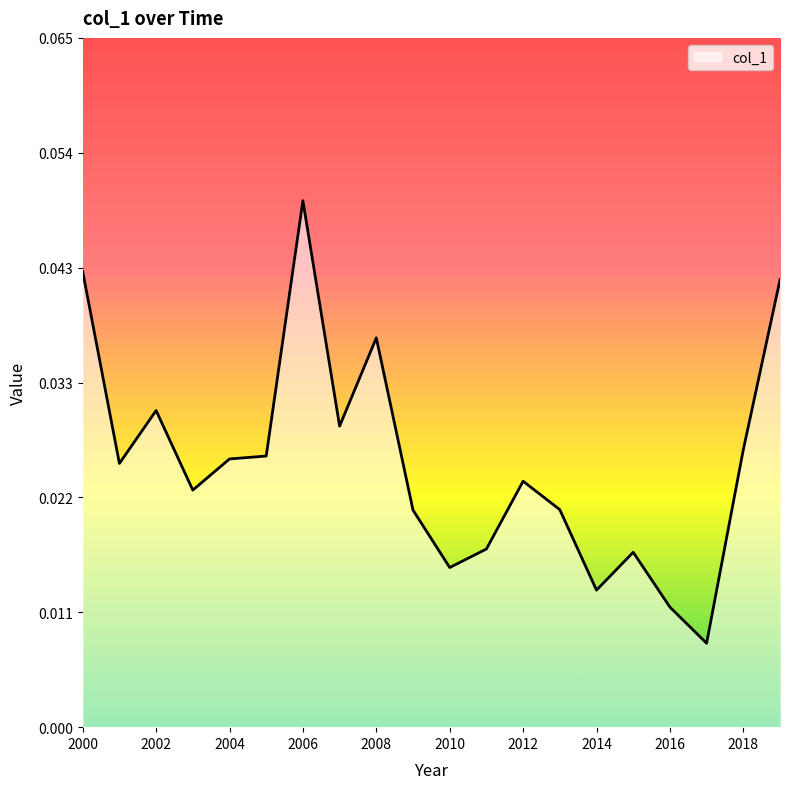

Count the number of data series in this chart.

1